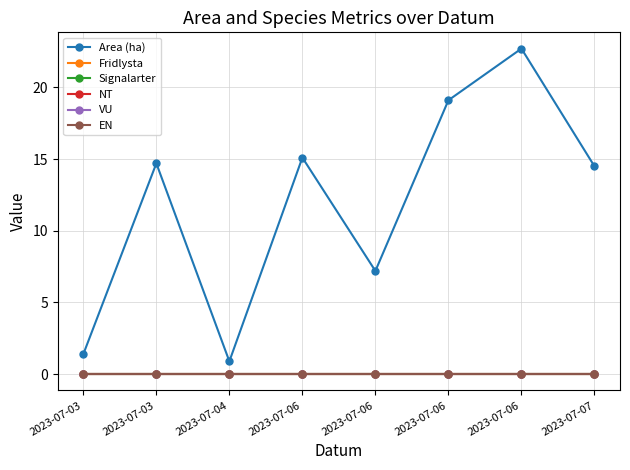

Which category has the lowest value in the VU series?

2023-07-03